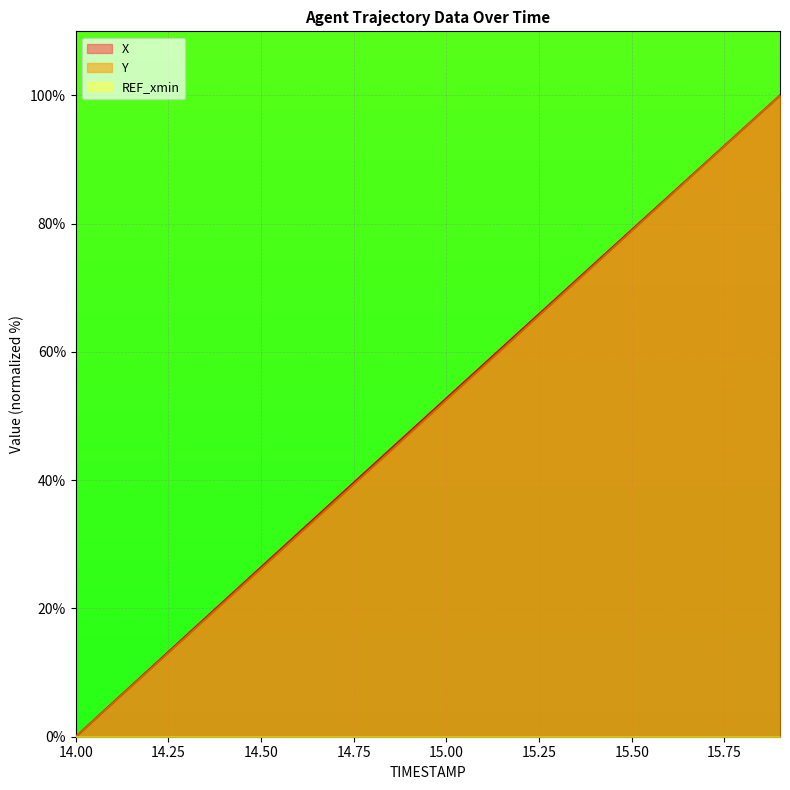

What is the highest value of the X series?

100.0